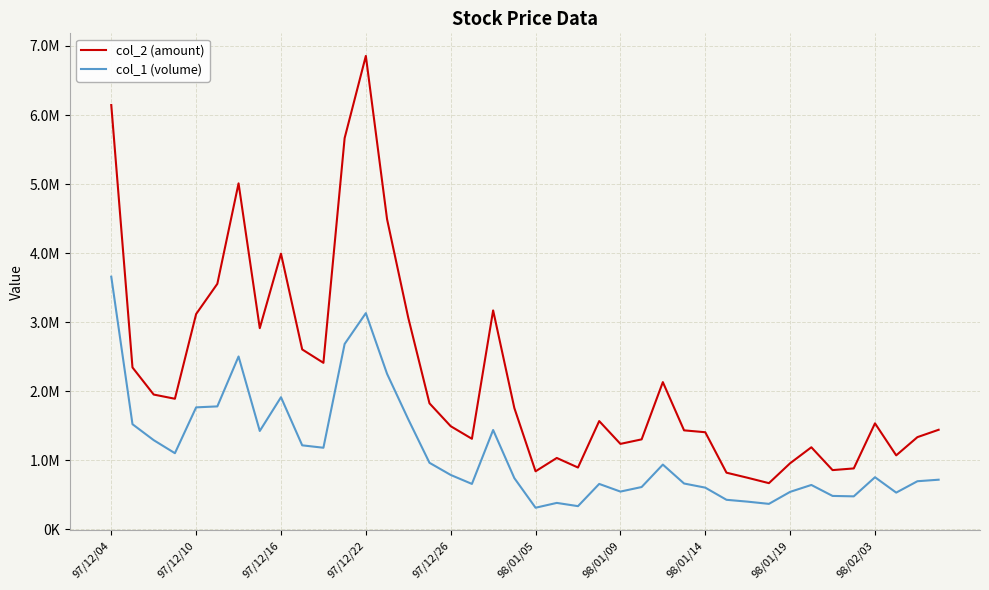

What is the maximum value shown in the chart?

6855980